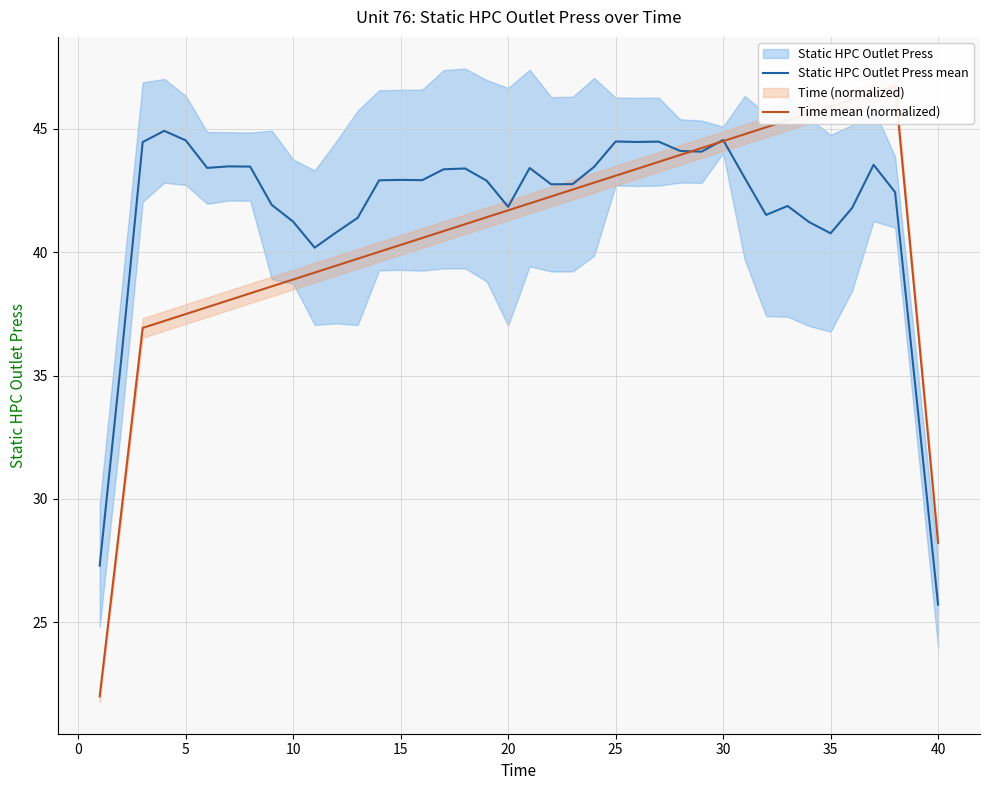

Is this an area chart (filled region under the line)?

No